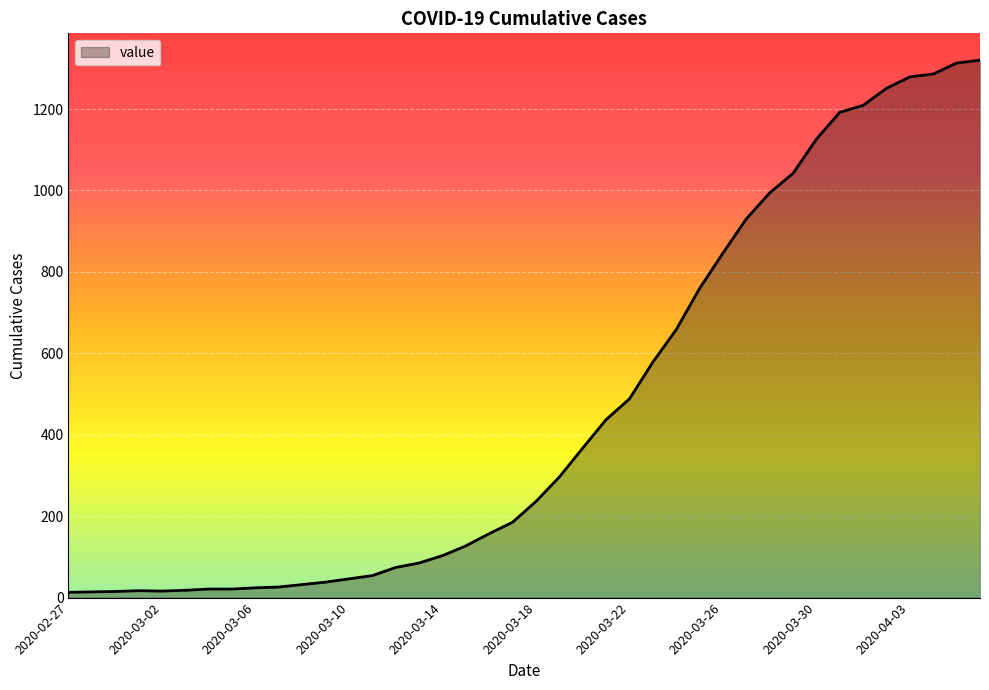

What is the greatest value displayed?

1320